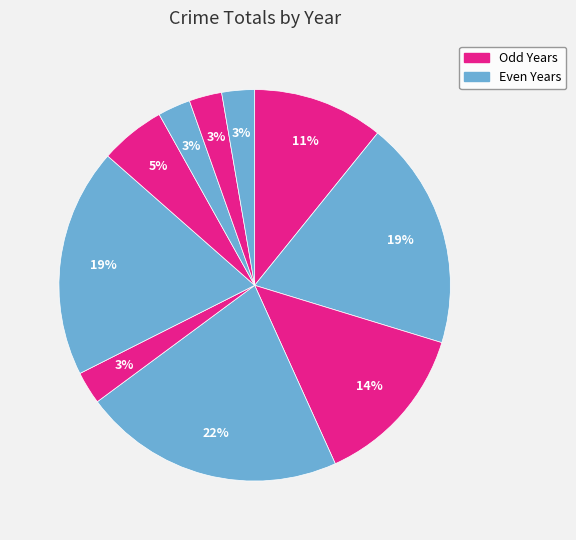

Count the number of slices in the pie.

10